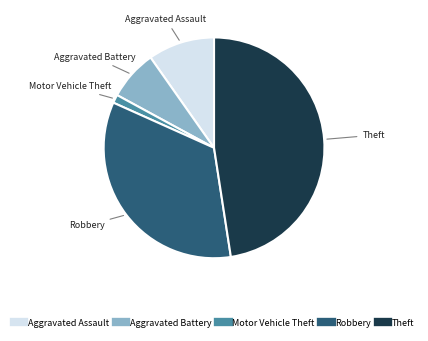

Does any single category account for the majority?

No